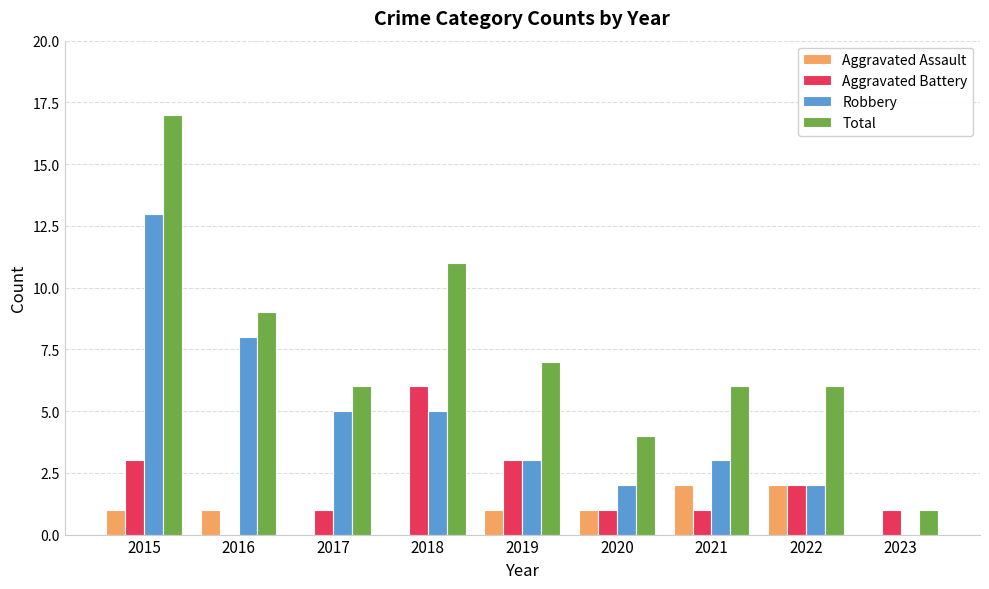

What is the total value across all series at 2022?

12